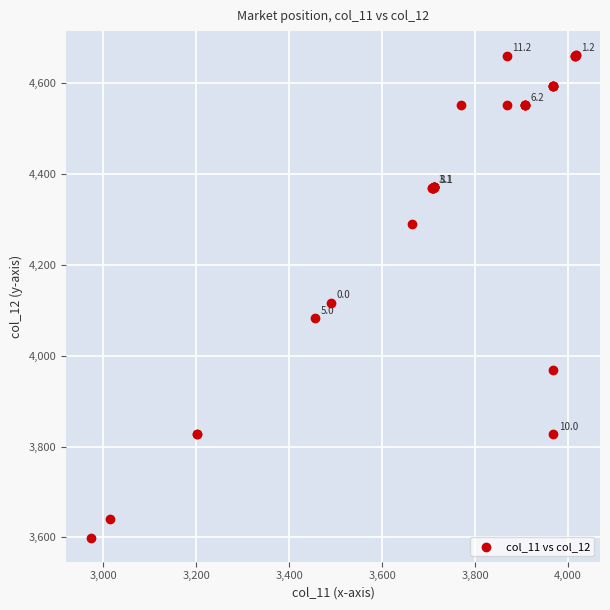

What Y value in the scatter plot is closest to 4130?

4117.0